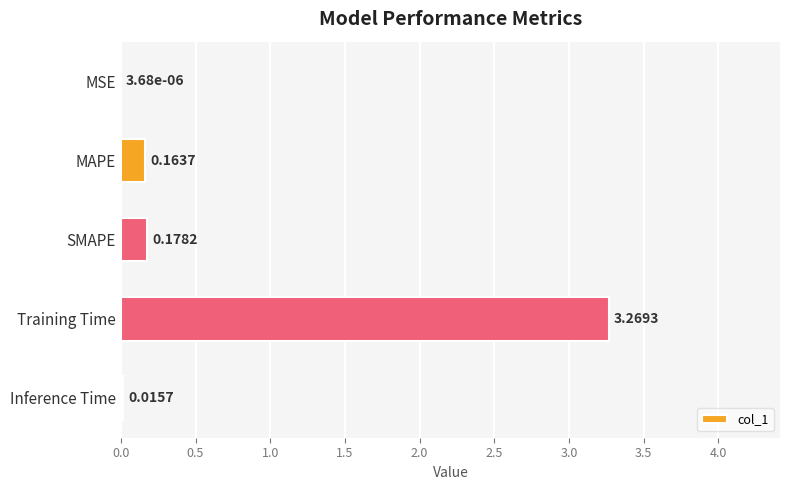

What is the sum of all values?

3.6